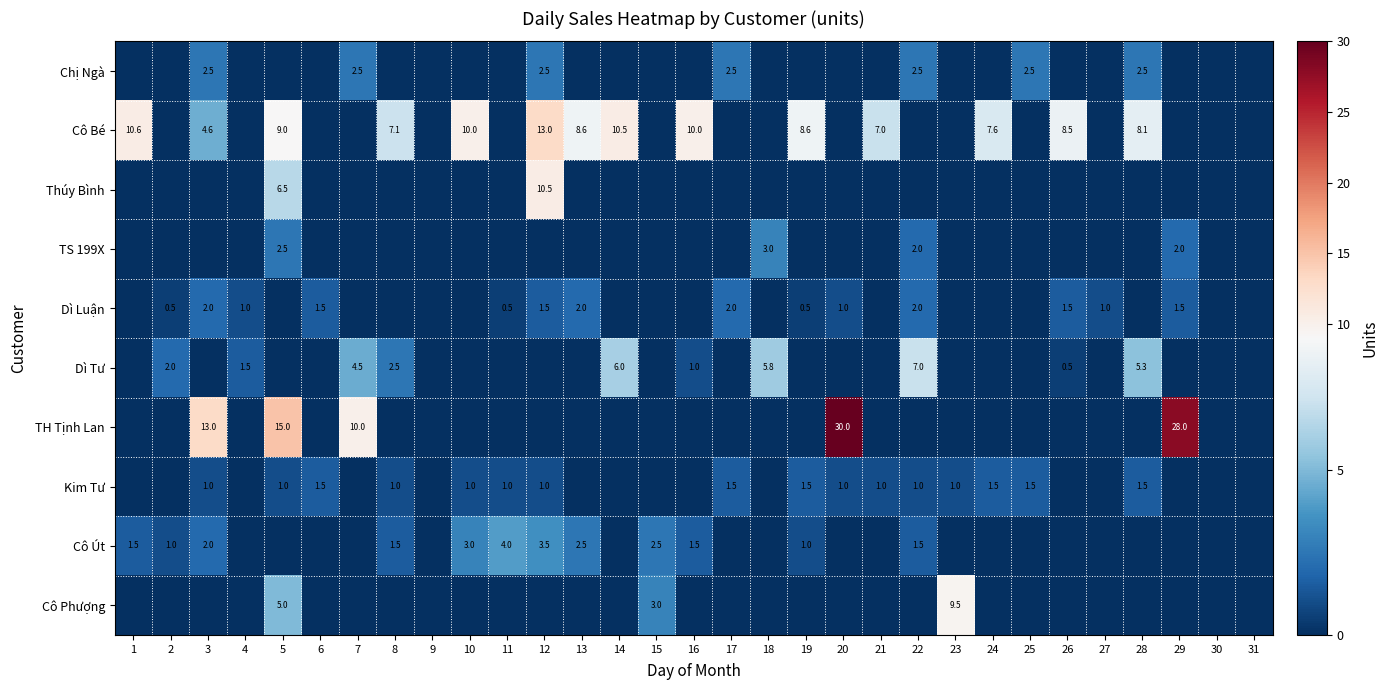

At how many categories does at least one series exceed 22?

2